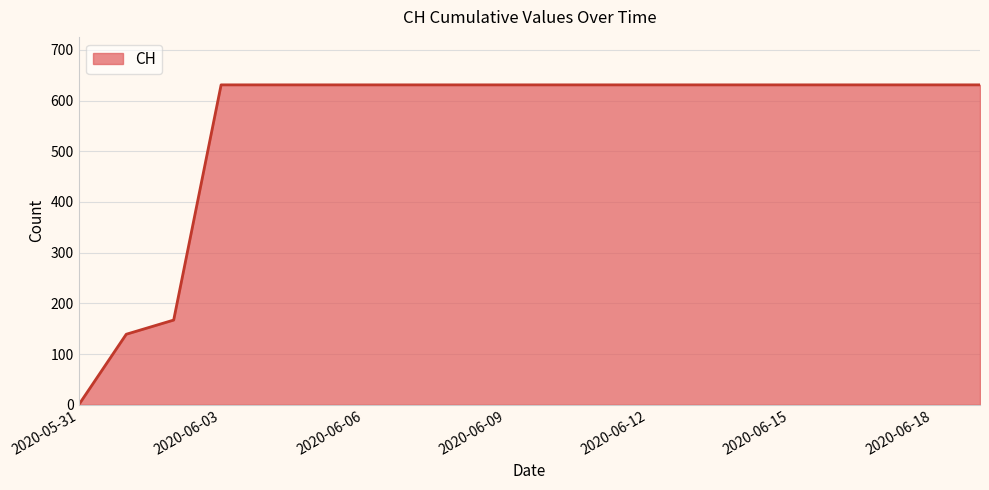

What is the difference between the maximum and minimum values?

631